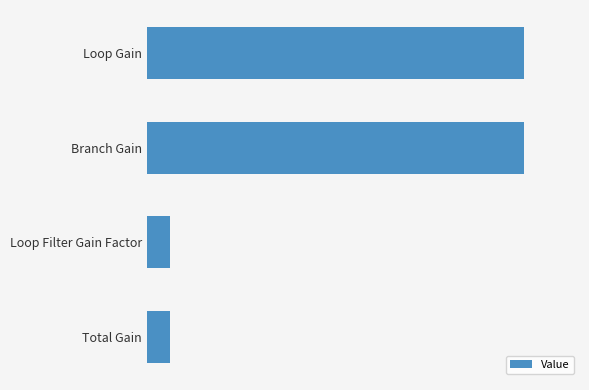

Does the chart contain any negative values?

No